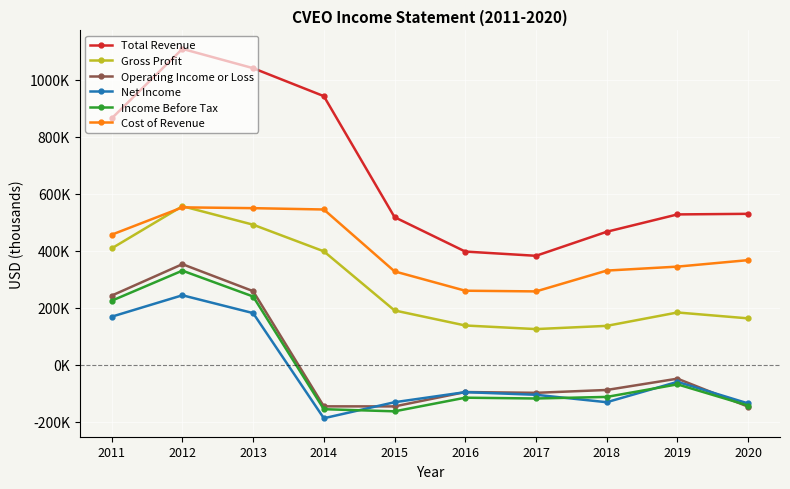

Is this an area chart (filled region under the line)?

No